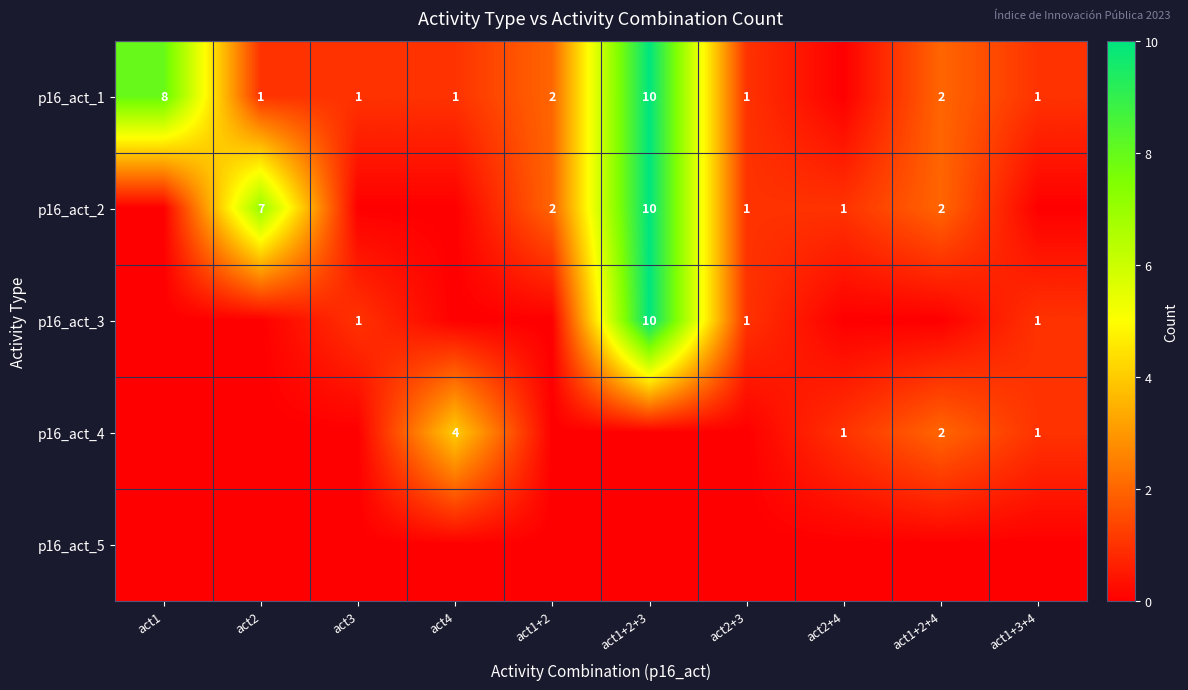

How many data points does each series have?

10